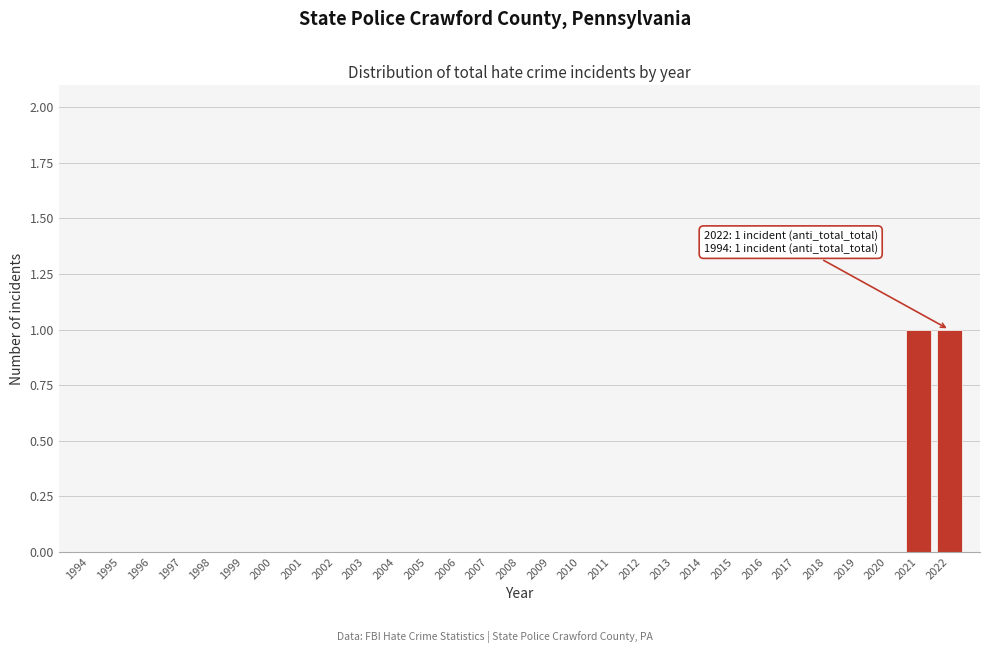

True or false: the data shows 2 at 2021.

False